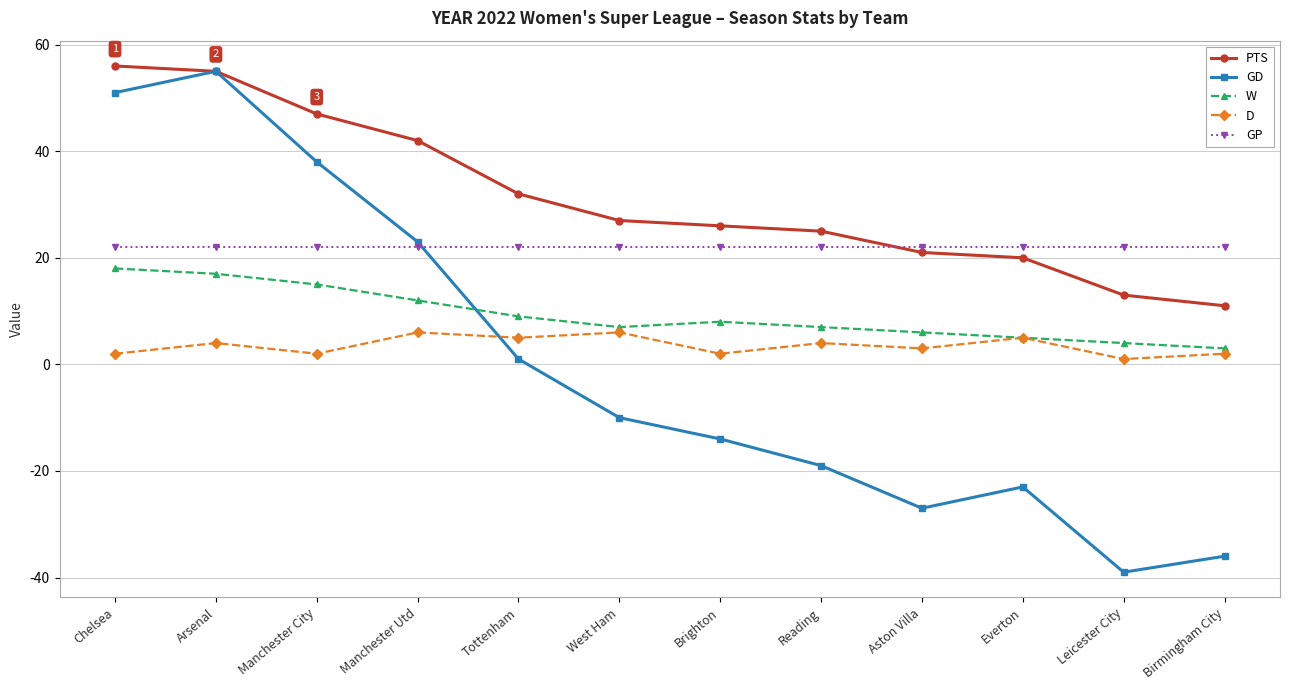

True or false: PTS has more than 0 interior local peaks.

False